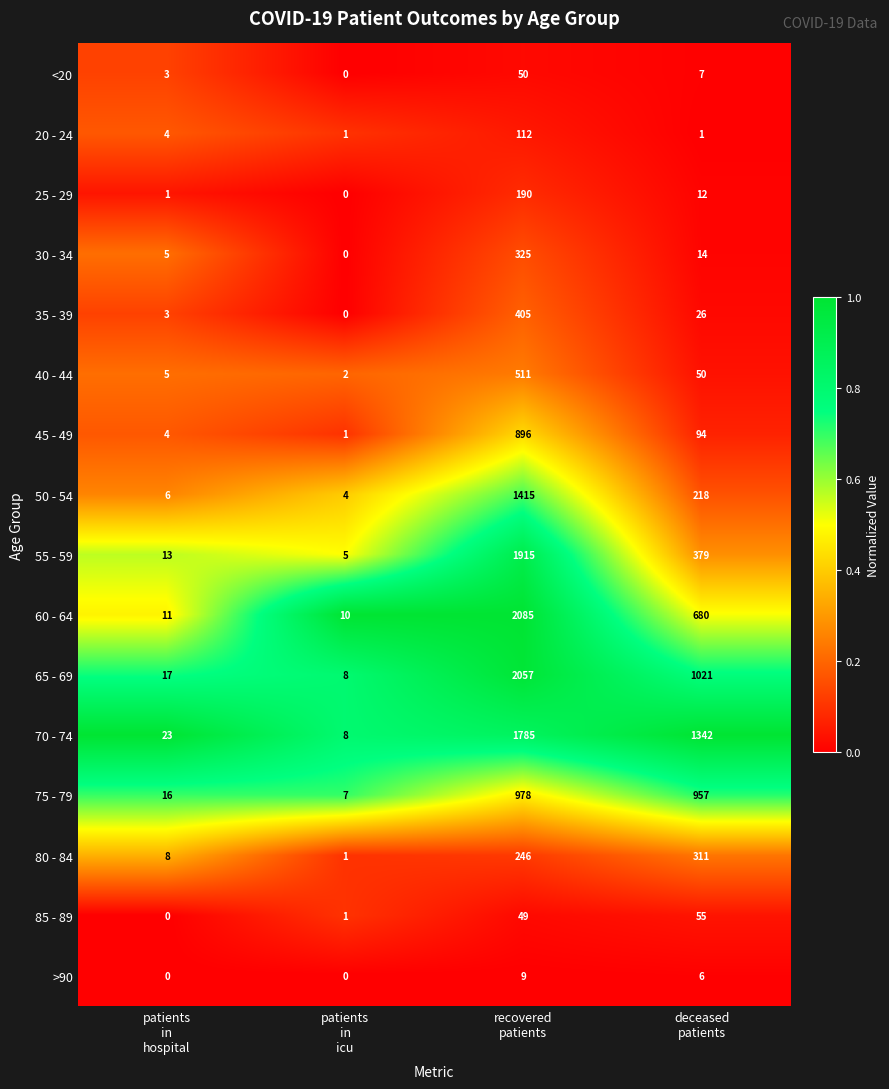

What is the sum of all 40 - 44 values?

568